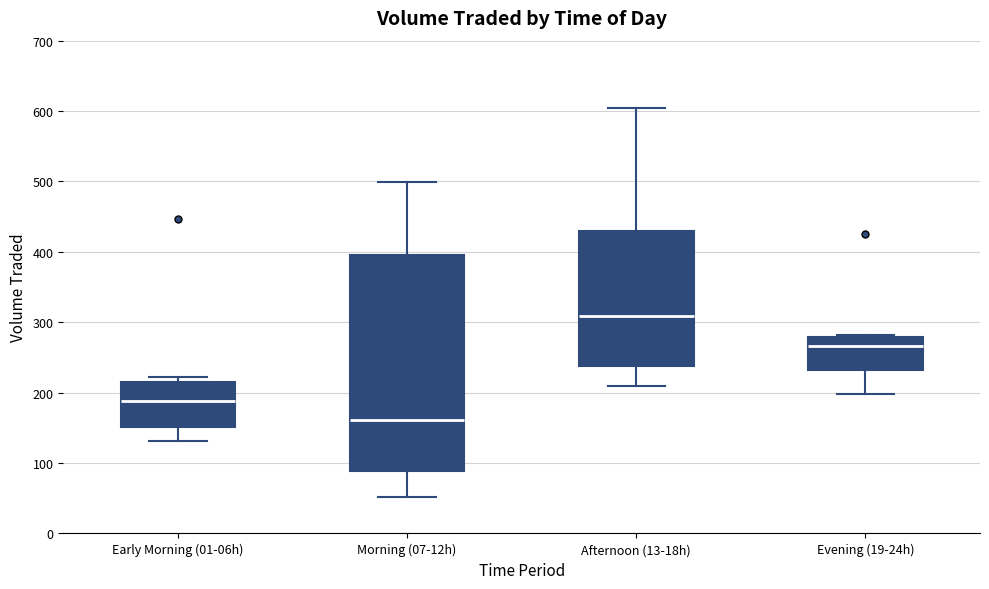

Which box's median line is the highest?

Afternoon (13-18h)